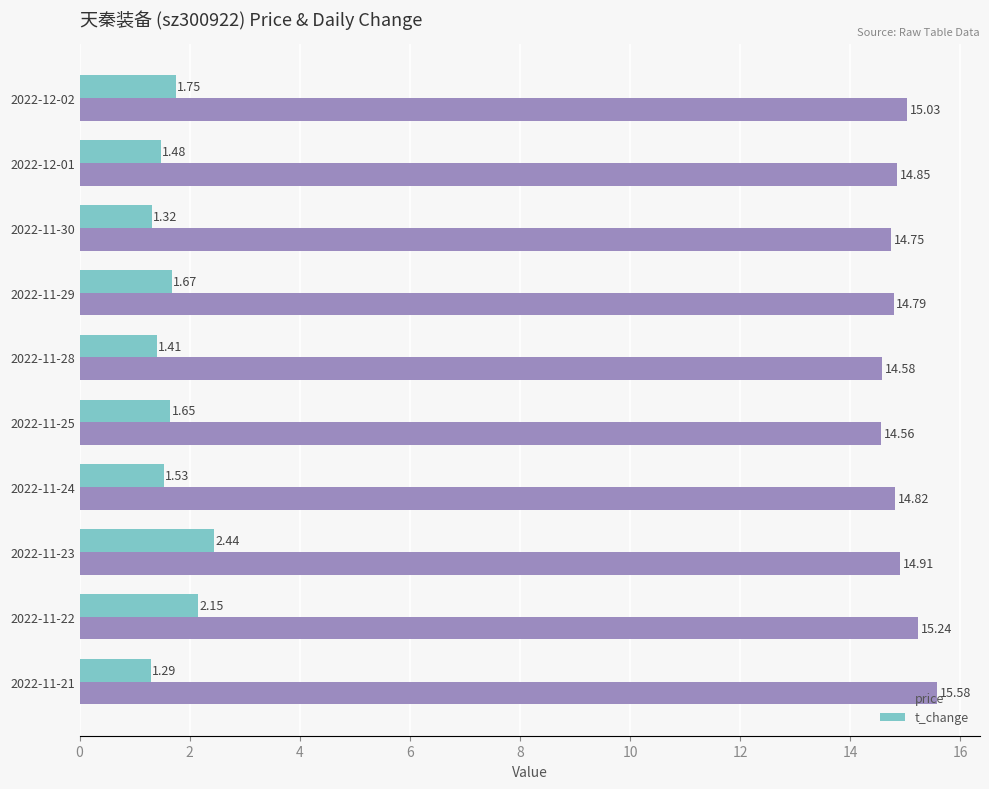

What are all the series names shown in the legend?

price, t_change